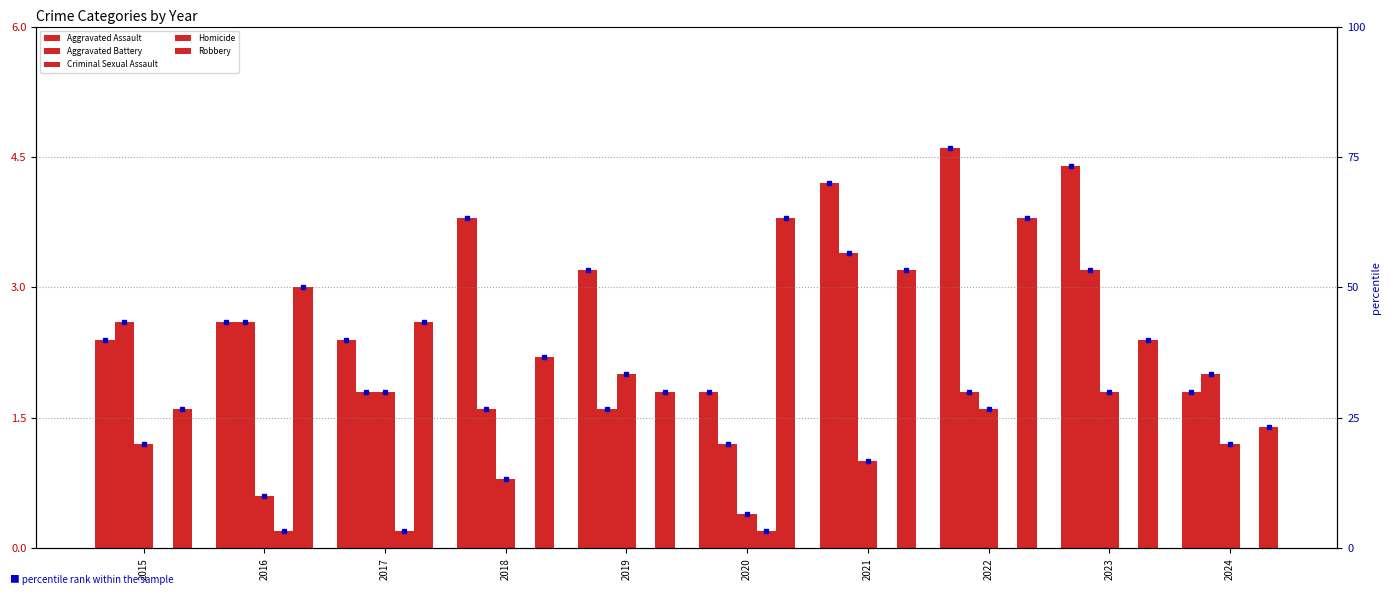

Which label corresponds to the smallest value in the chart?

2015